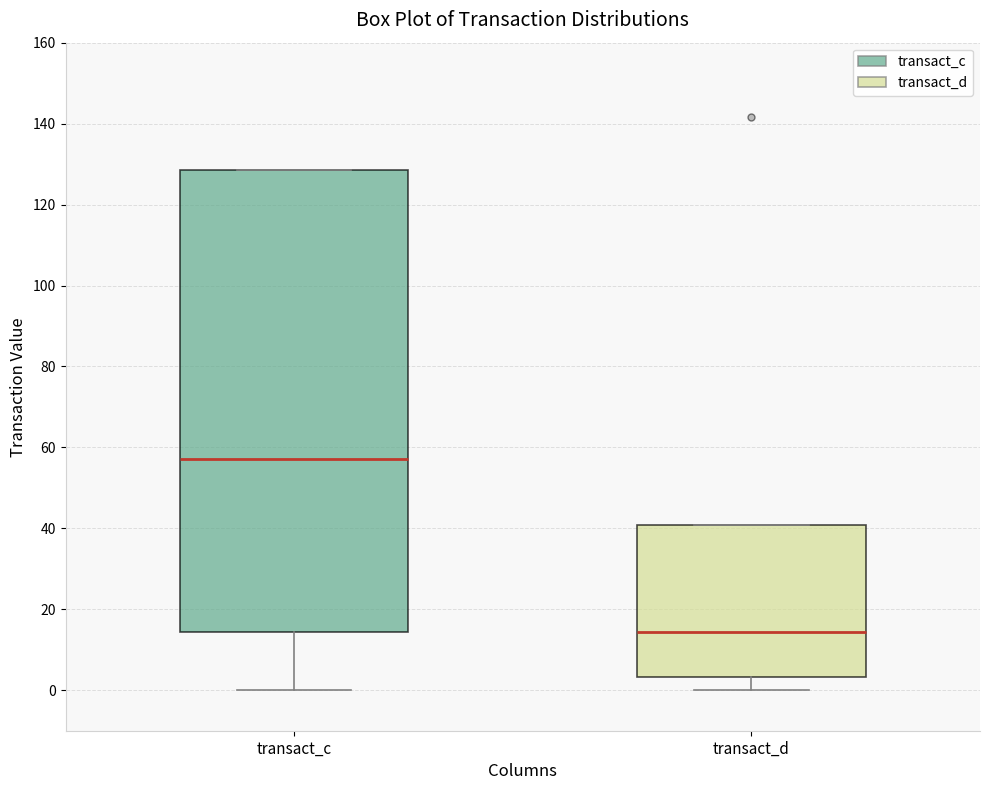

Reading left to right, transcribe this box plot: for each box, give where its median line is, the range the box spans, and where its two whiskers end, as read against the y-axis. The values are not printed on the chart, so give them approximately, as read against the axis.

transact_c: median 58, box 14 to 128, whiskers 0 to 128
transact_d: median 14, box 4 to 40, whiskers 0 to 40